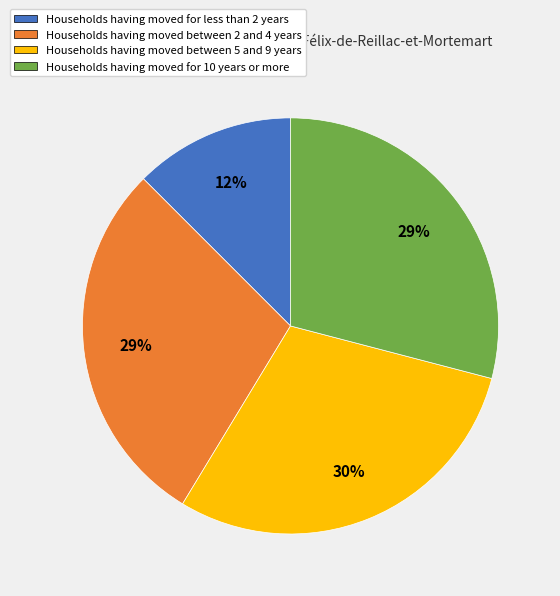

Is it true that Households having moved for 10 years or more is 22% of the pie?

False